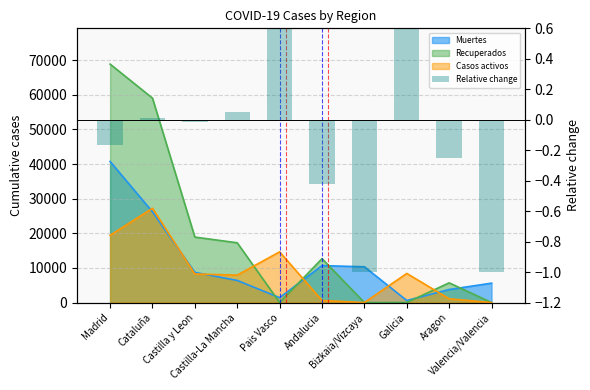

Which category has the lowest value across all series?

Bizkaia/Vizcaya